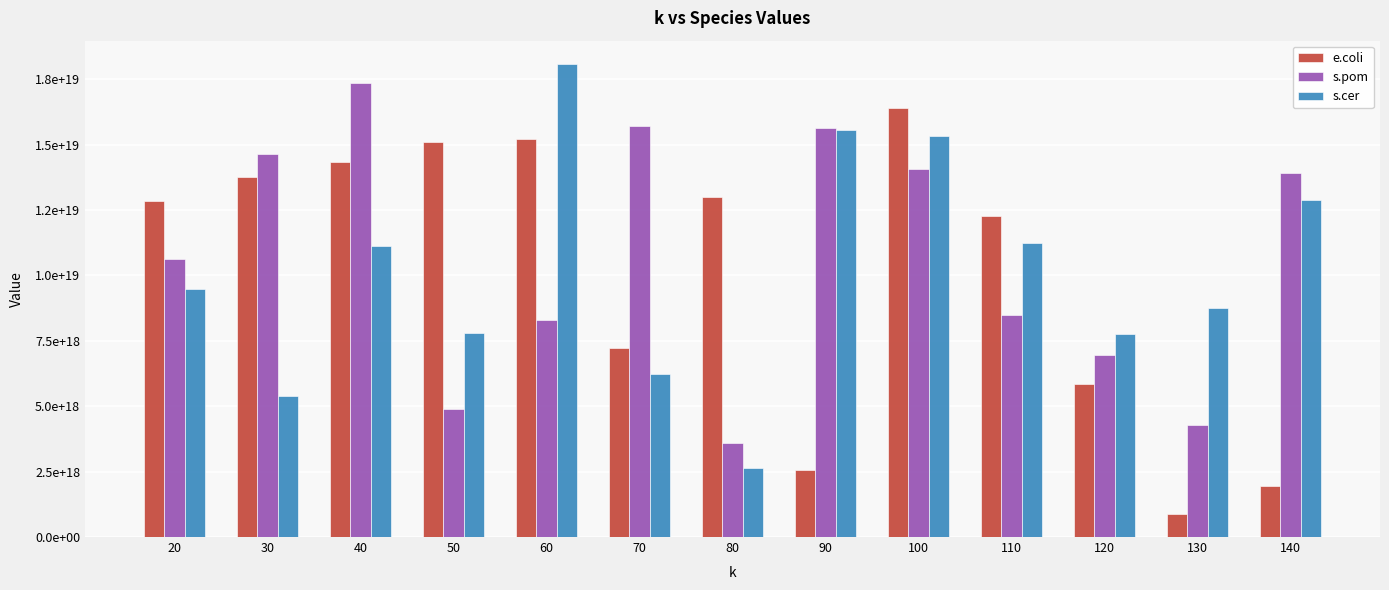

The s.cer series shows 11247495472580700160 at 110. True or false?

True